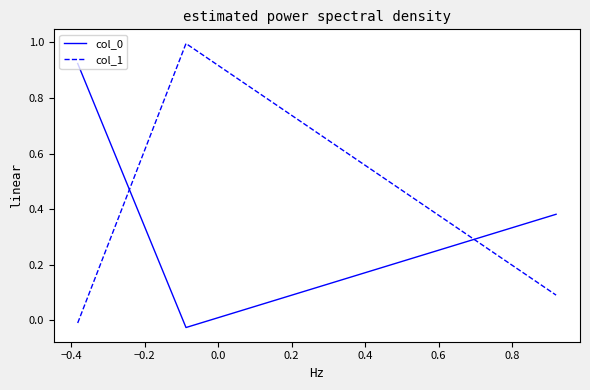

What is the maximum value shown in the chart?

1.0